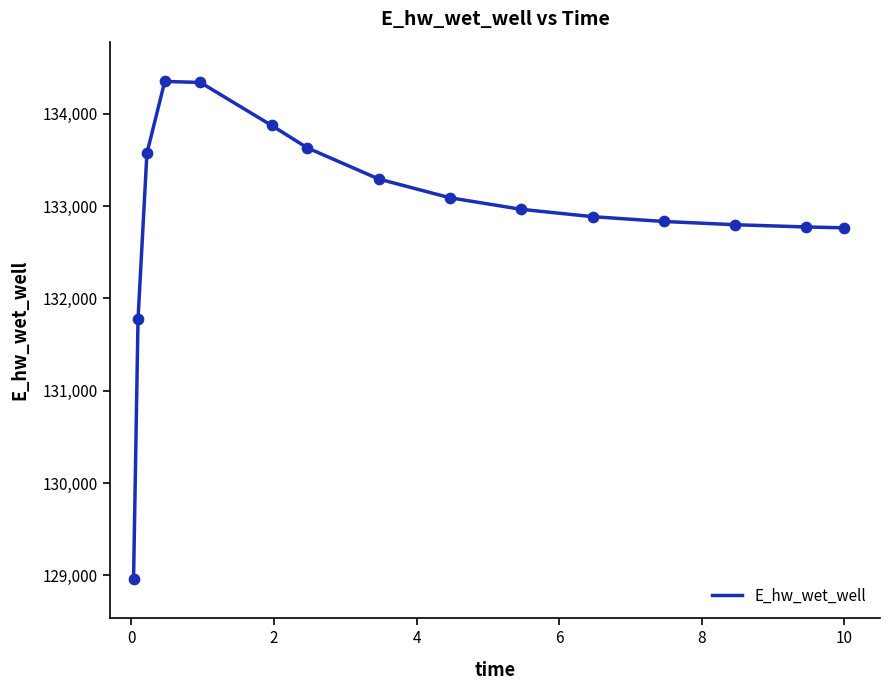

What is the greatest value displayed?

134349.9